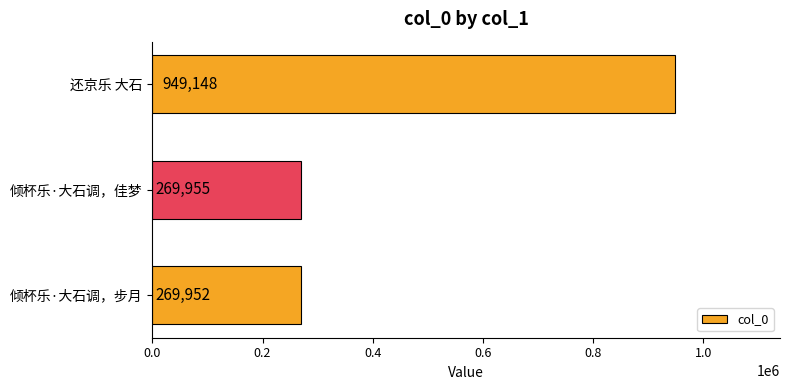

The value at 倾杯乐·大石调，步月 is 269952. True or false?

True